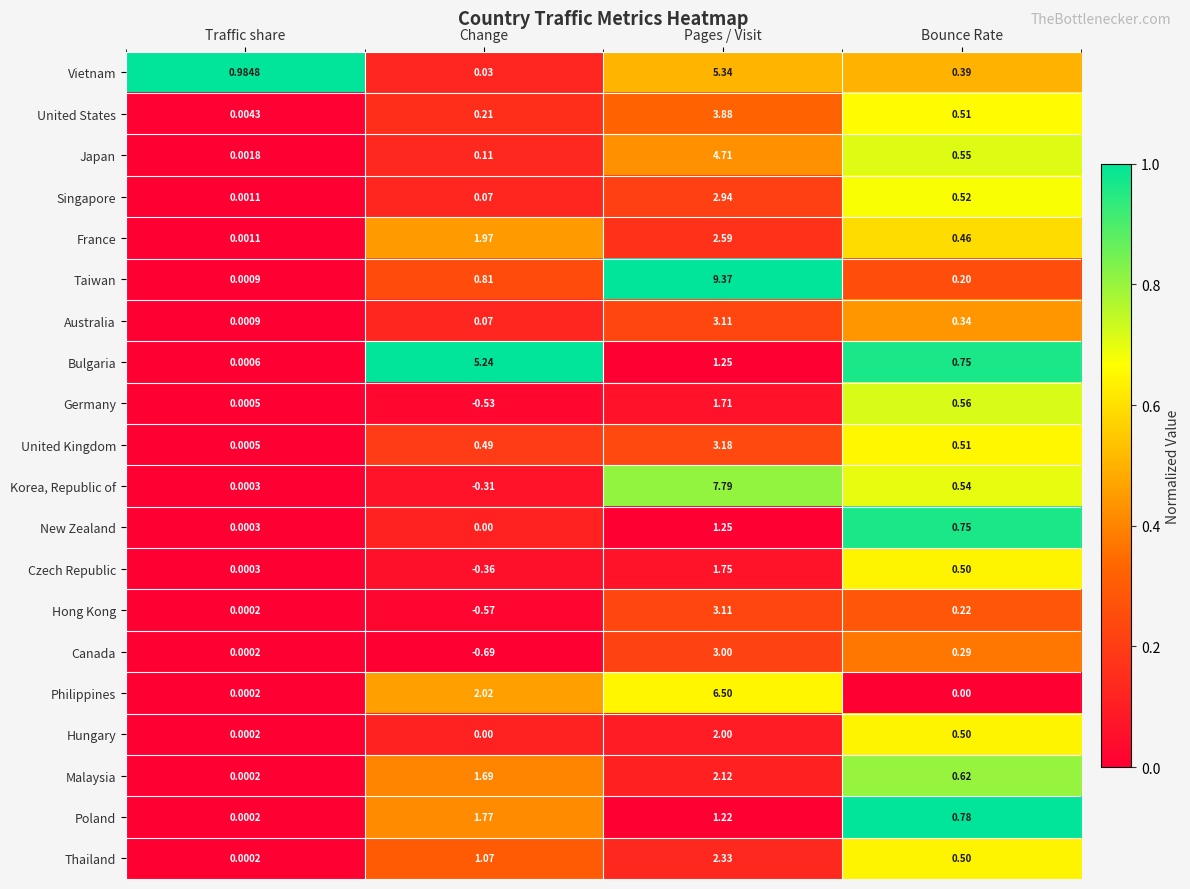

Which series has the largest range (max minus min)?

Taiwan